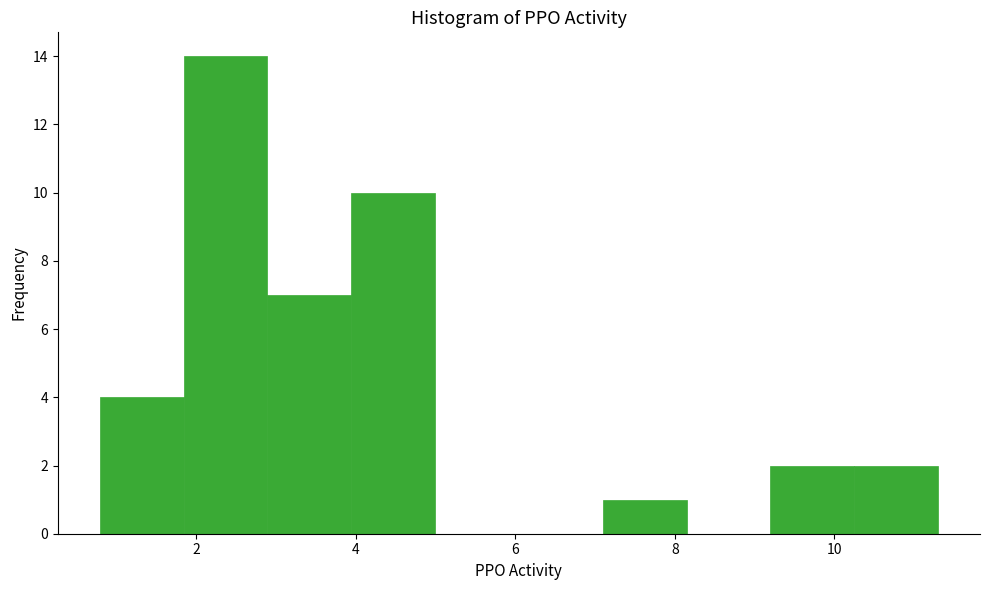

Reading left to right, list every bar in this chart as the range it spans on the x-axis followed by its height. Neither the bar edges nor the heights are printed on the chart, so give them approximately, as read against the axes.

0.8 to 1.8: 4
1.8 to 2.8: 14
2.8 to 4.0: 7
4.0 to 5.0: 10
5.0 to 6.0: 0
6.0 to 7.0: 0
7.0 to 8.2: 1
8.2 to 9.2: 0
9.2 to 10.2: 2
10.2 to 11.2: 2